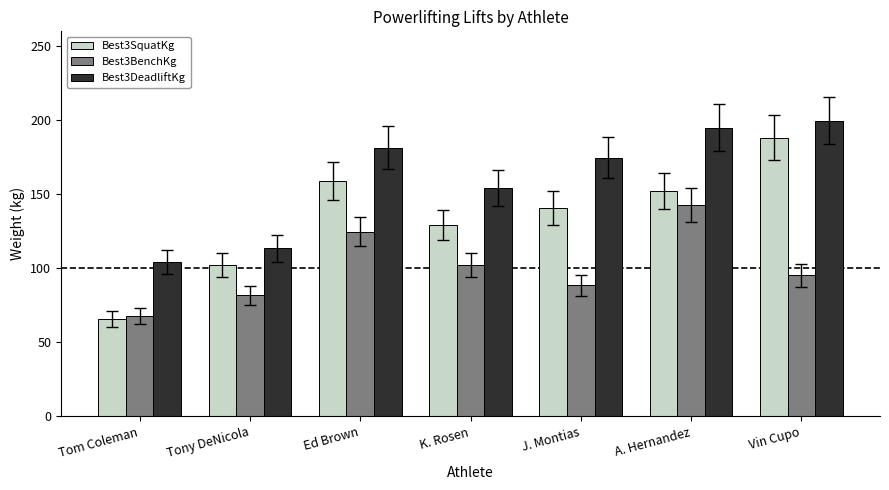

What is the total value across all series at Ed Brown?

464.9